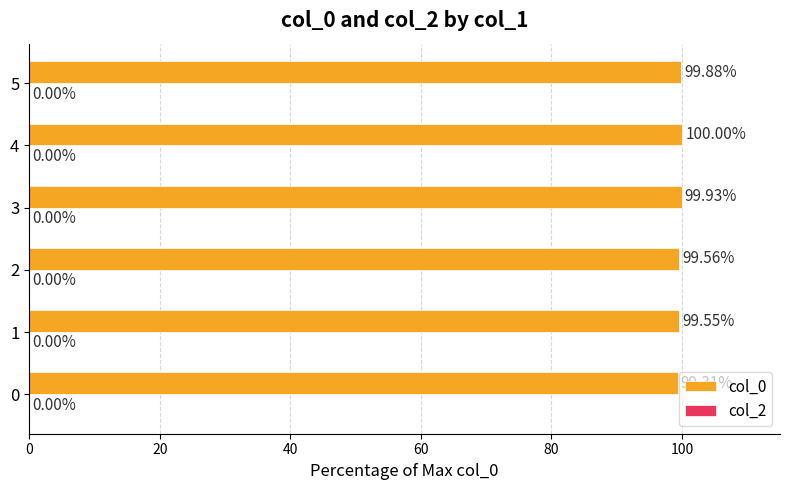

What is the average value?

99.7